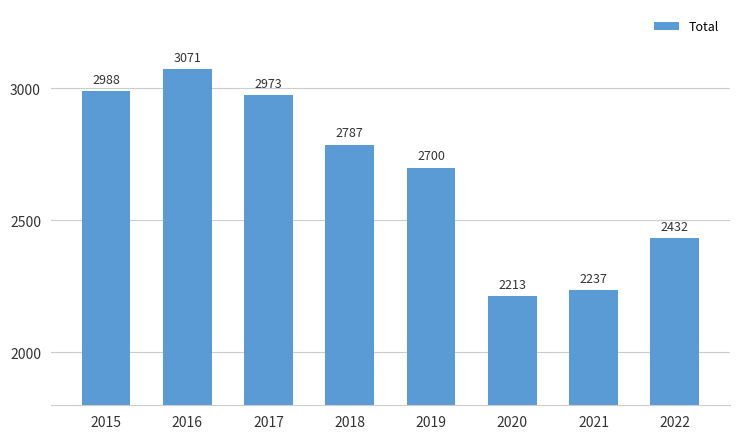

Does the chart contain stacked bars?

No